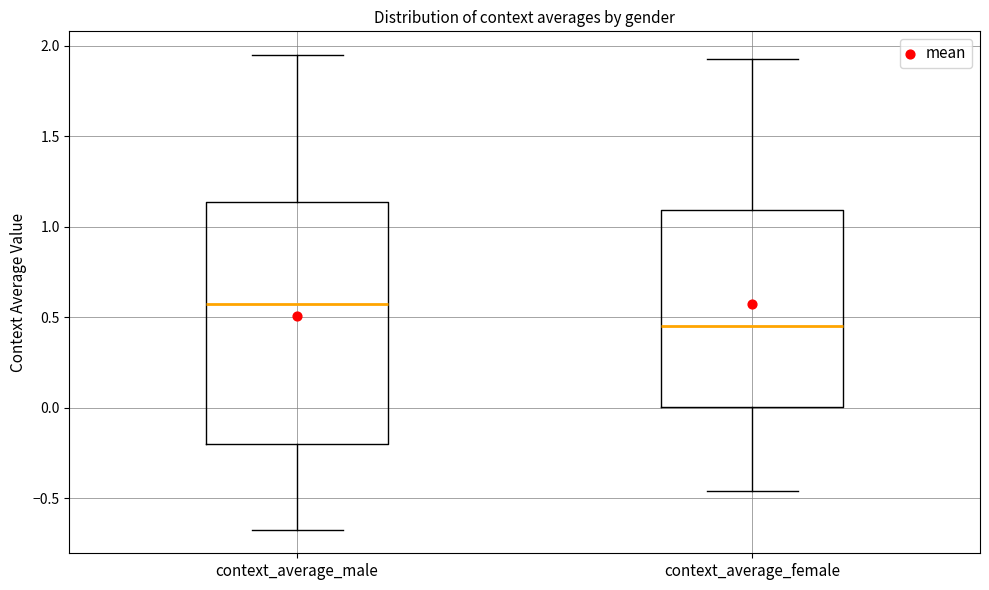

Where is the lower edge of the box for context_average_male on the y-axis? The values are not printed on the chart, so give them approximately, as read against the axis.

-0.20